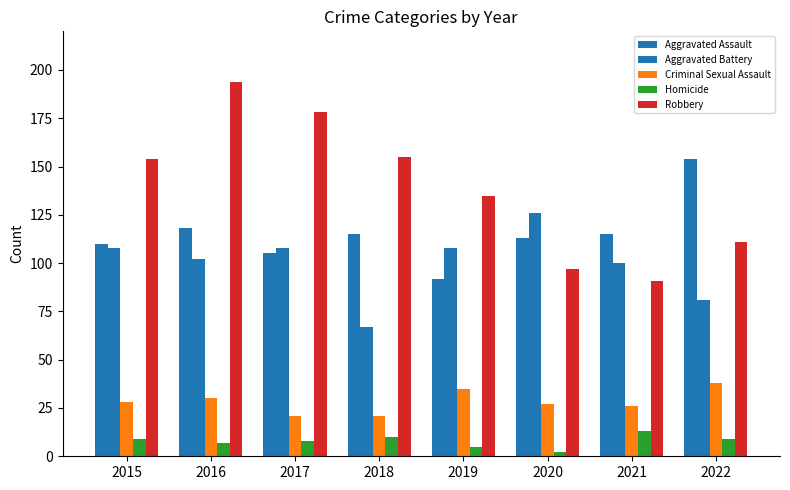

Which series changed the most between 2017 and 2018?

Aggravated Battery